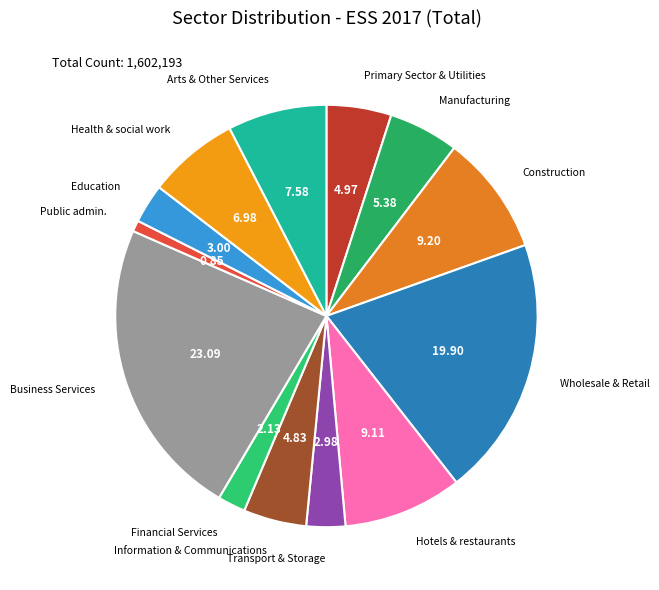

Count the number of slices in the pie.

13